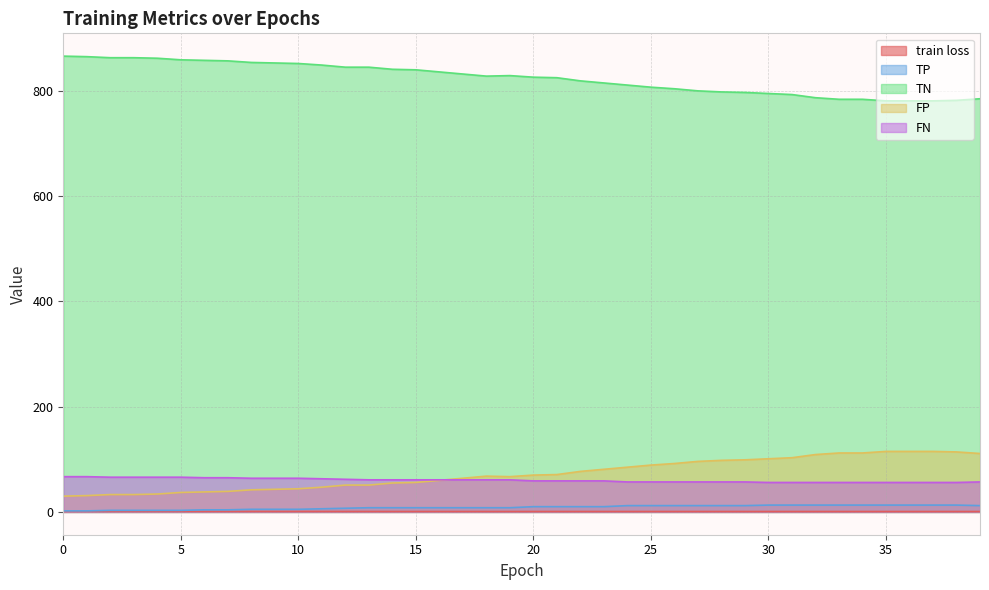

True or false: FN and TN intersect in this chart.

False